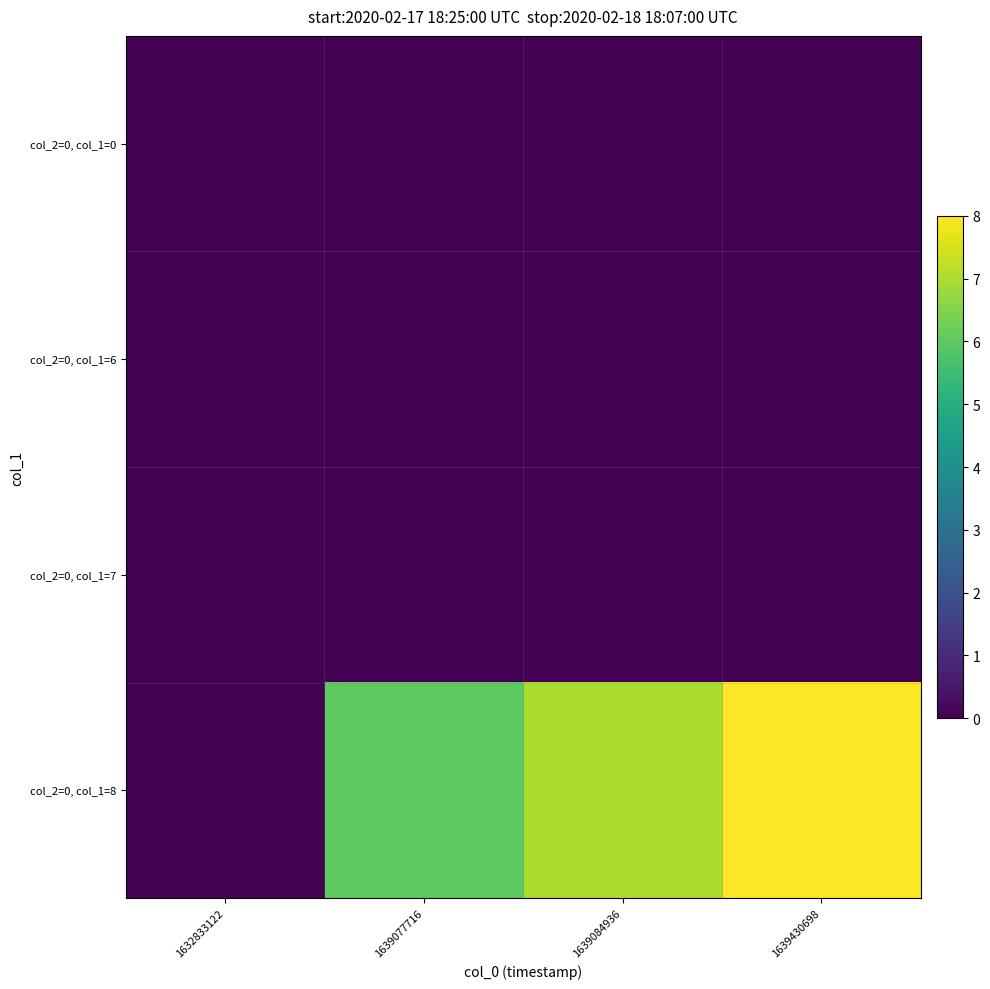

Reading left to right, list all the values displayed in this chart.

col_2=0, col_1=0: 1632833122=0	1639077716=0	1639084936=0	1639430698=0
col_2=0, col_1=6: 1632833122=0	1639077716=0	1639084936=0	1639430698=0
col_2=0, col_1=7: 1632833122=0	1639077716=0	1639084936=0	1639430698=0
col_2=0, col_1=8: 1632833122=0	1639077716=6	1639084936=7	1639430698=8